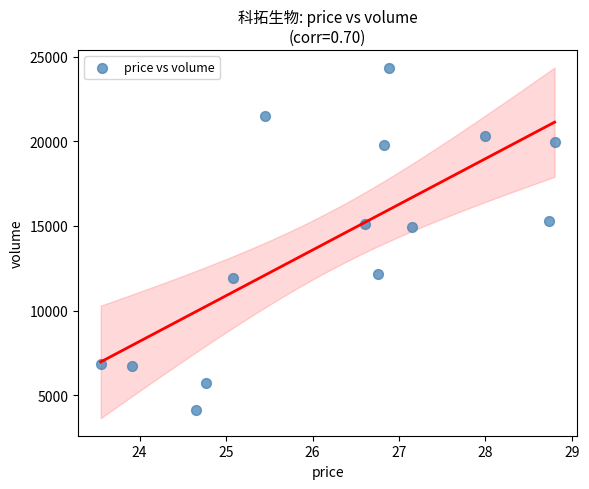

What is the range of Y values (max minus min)?

20164